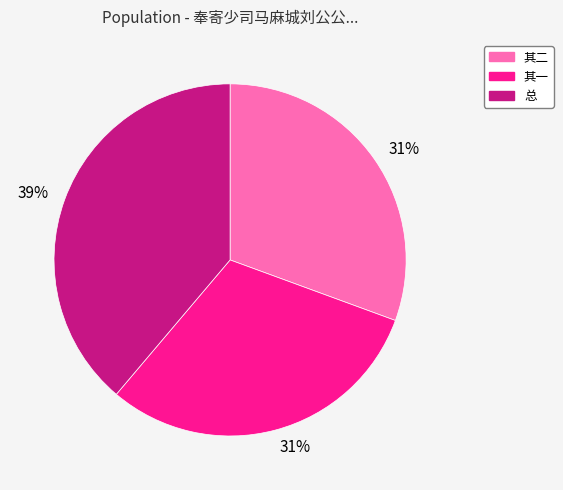

Is there any slice that represents more than half of the pie?

No